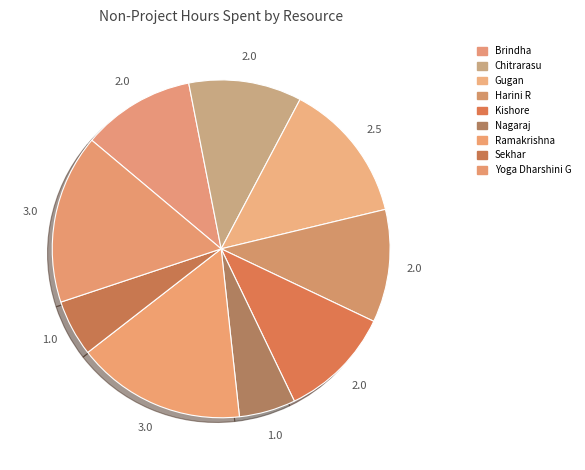

What is the change in value from Nagaraj to Ramakrishna?

+2.0